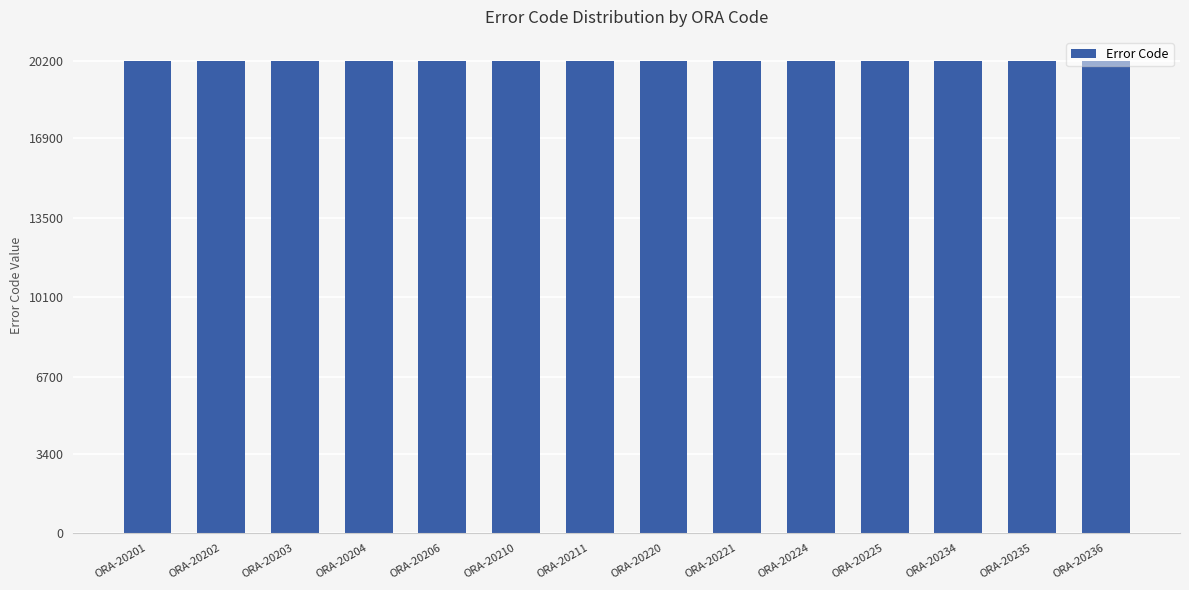

Is it true that the value at ORA-20225 is 20225?

True